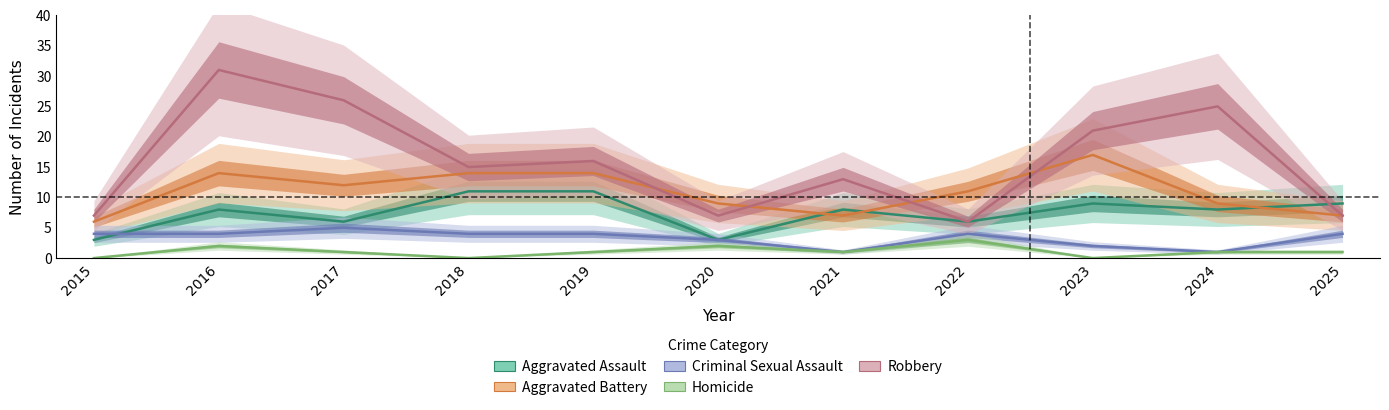

What is the value of the Robbery point at the 9th from the left?

21